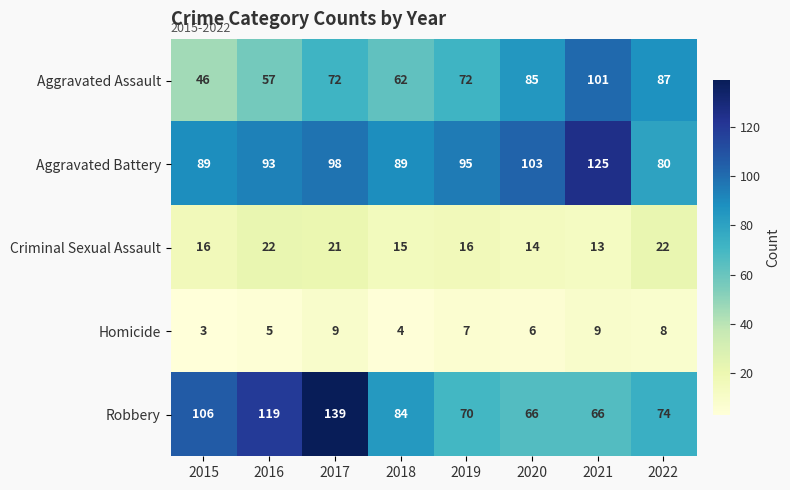

What is the lowest value of the Criminal Sexual Assault series?

13